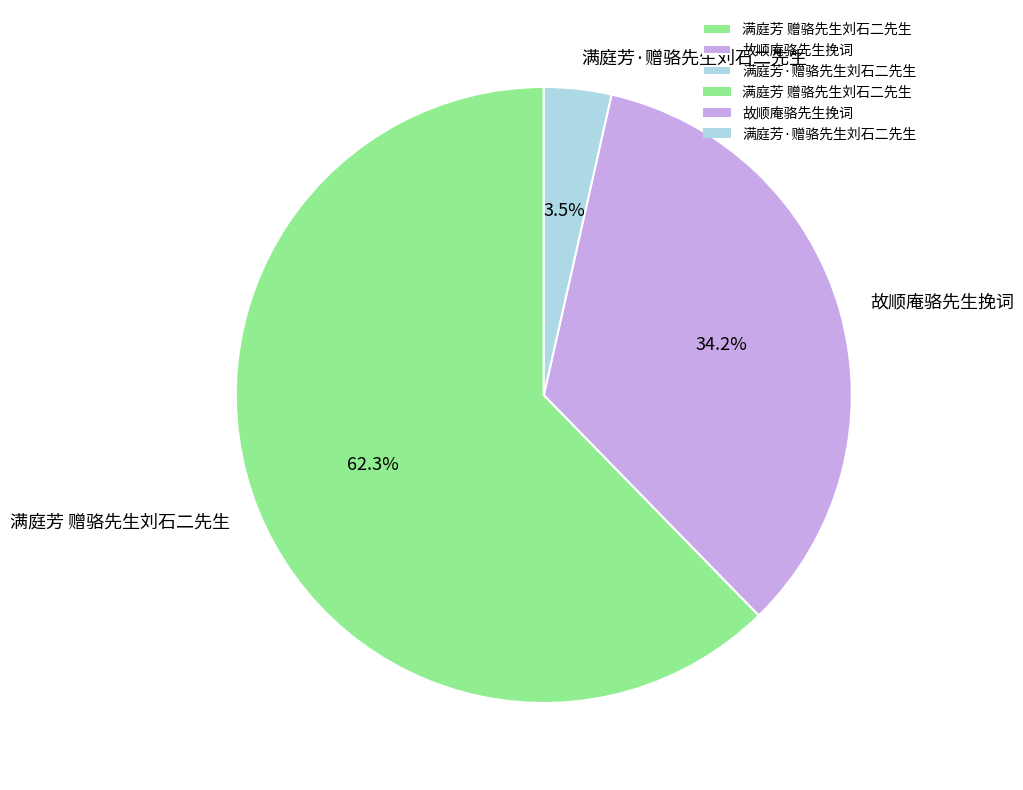

Approximately how many times larger is the value at 满庭芳·赠骆先生刘石二先生 compared to 故顺庵骆先生挽词?

0.1